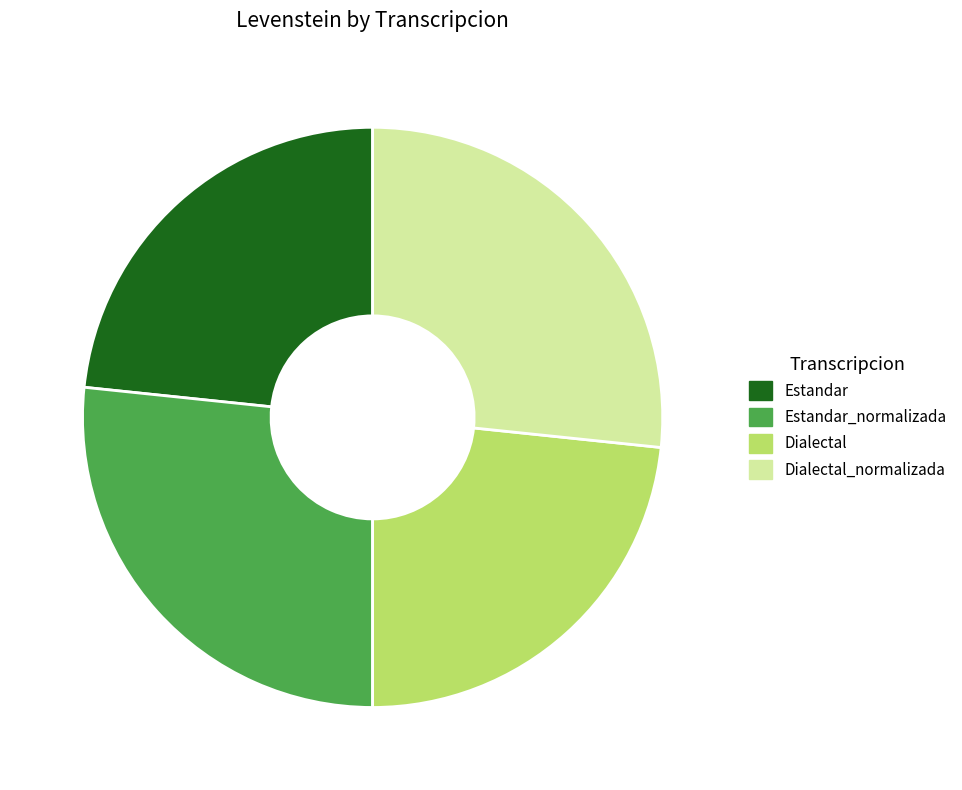

Which category has the smallest portion of the pie?

Estandar